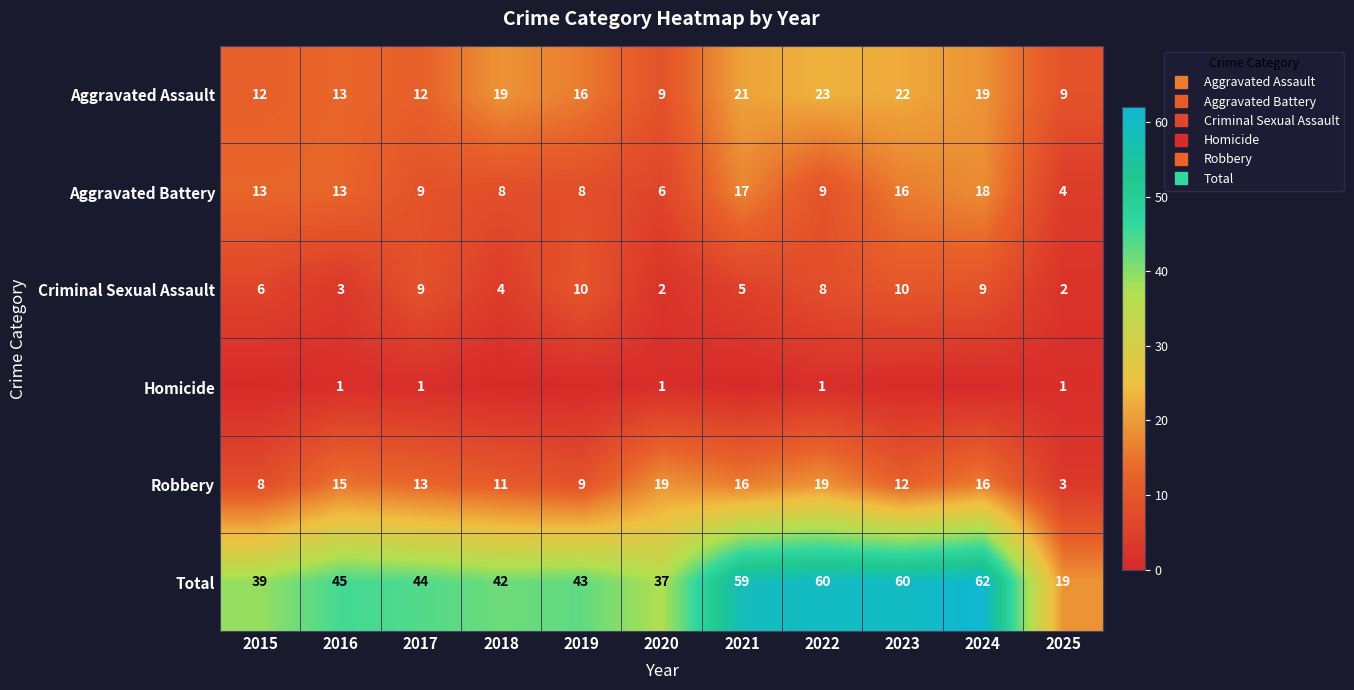

Between 2021 and 2022, which series saw the biggest shift?

Aggravated Battery